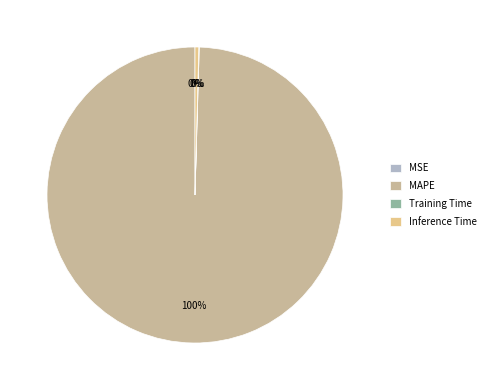

Which category has the biggest portion of the pie?

MAPE